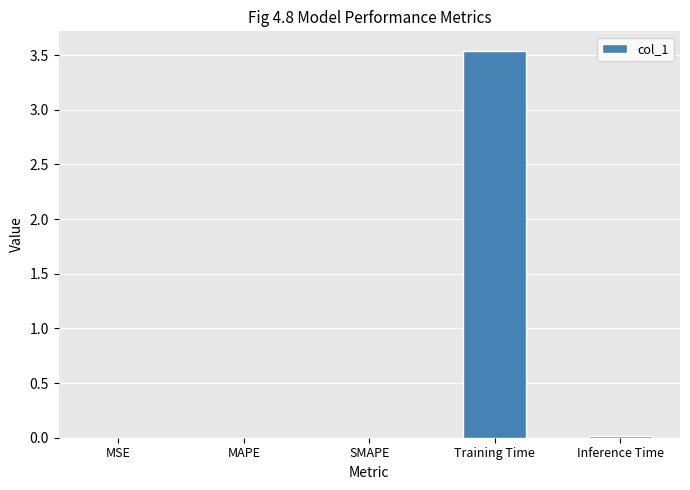

The chart shows a value of 6.2 at Training Time. True or false?

False